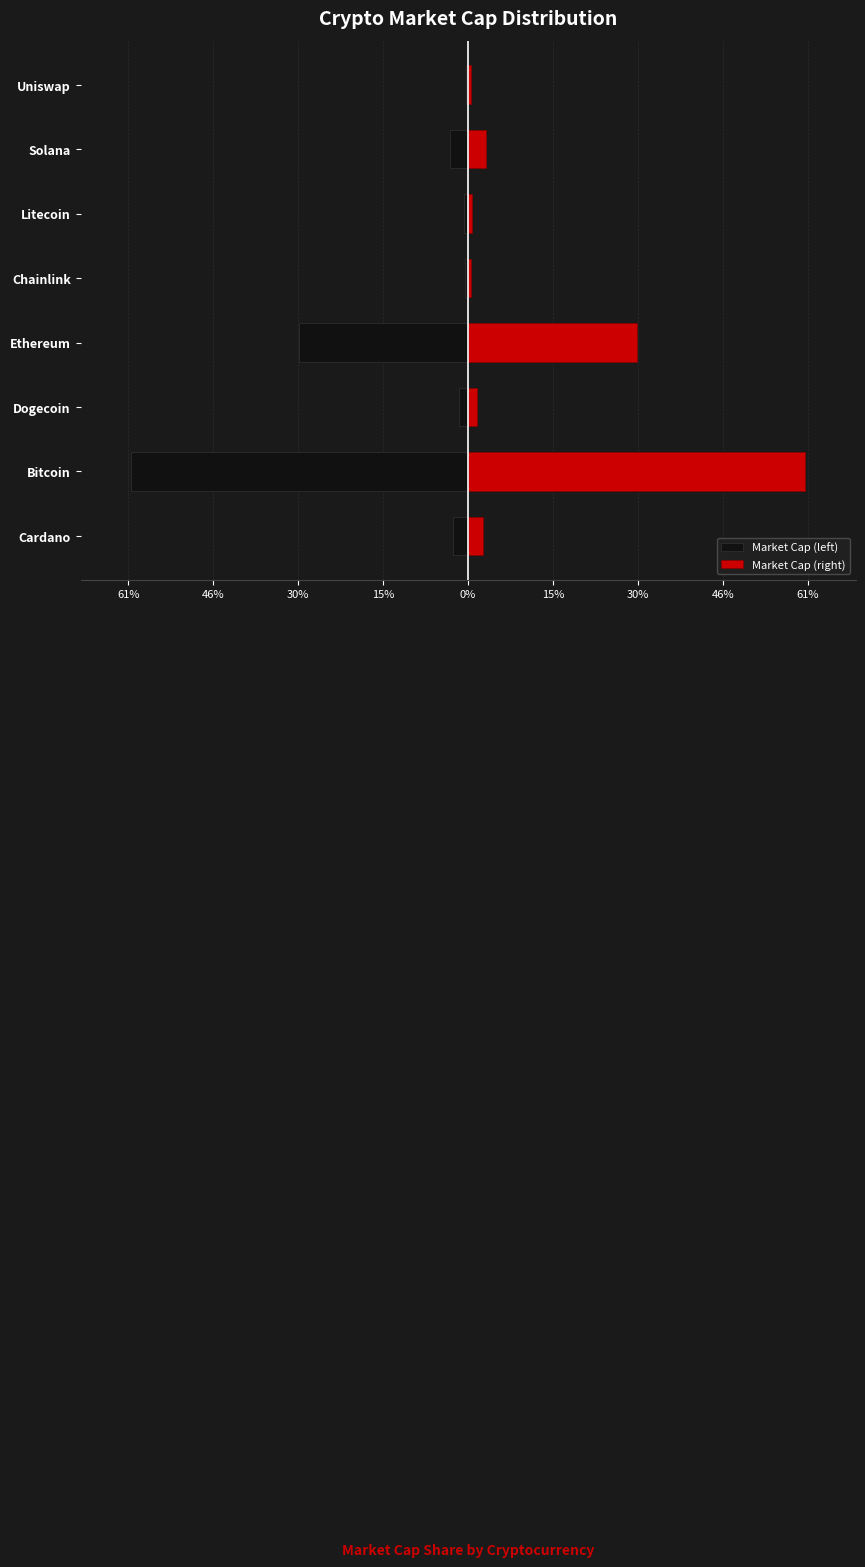

What is the greatest value displayed?

60.5